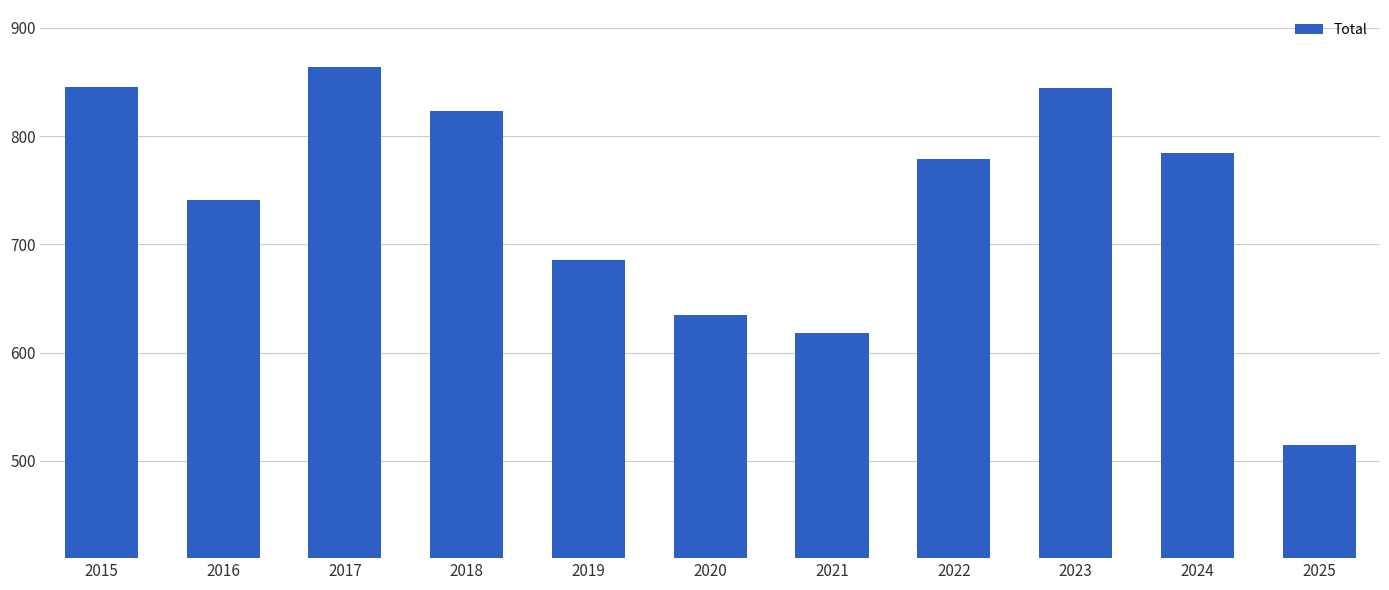

What is the maximum value shown in the chart?

864